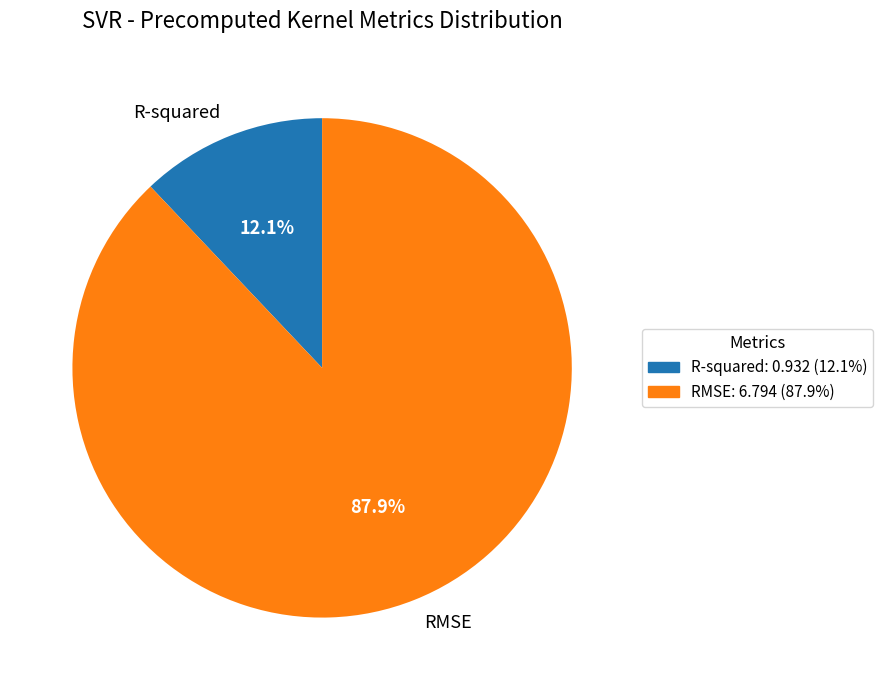

Does R-squared represent more than half of the total?

No